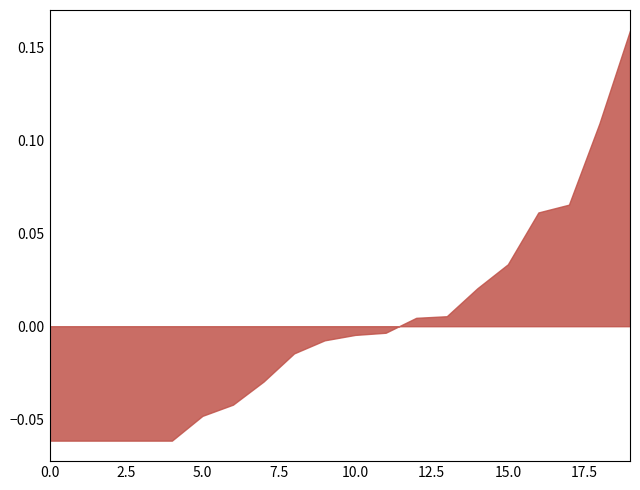

Does the chart display data point markers on the line(s)?

No